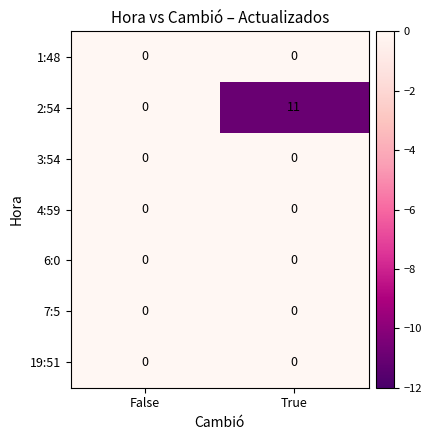

Reading left to right, extract all data points from this chart.

1:48: False=0	True=0
2:54: False=0	True=11
3:54: False=0	True=0
4:59: False=0	True=0
6:0: False=0	True=0
7:5: False=0	True=0
19:51: False=0	True=0